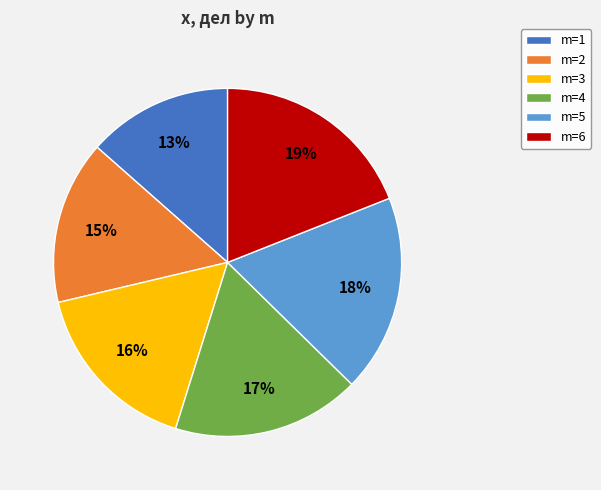

Which category has the biggest portion of the pie?

m=6